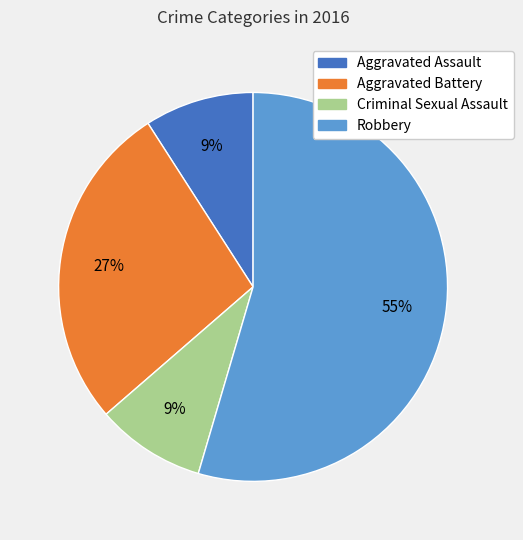

Is there any slice that represents more than half of the pie?

Yes